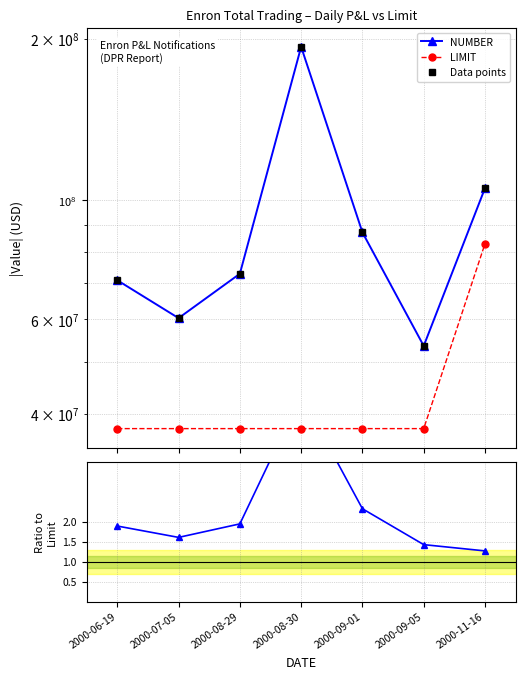

Which series has the widest spread of values?

NUMBER